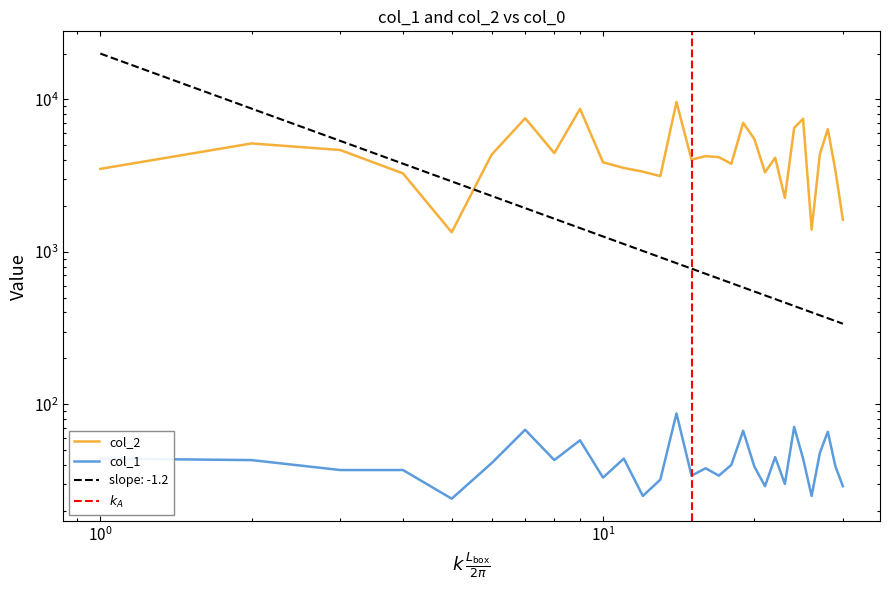

True or false: col_1 and col_2 intersect in this chart.

False